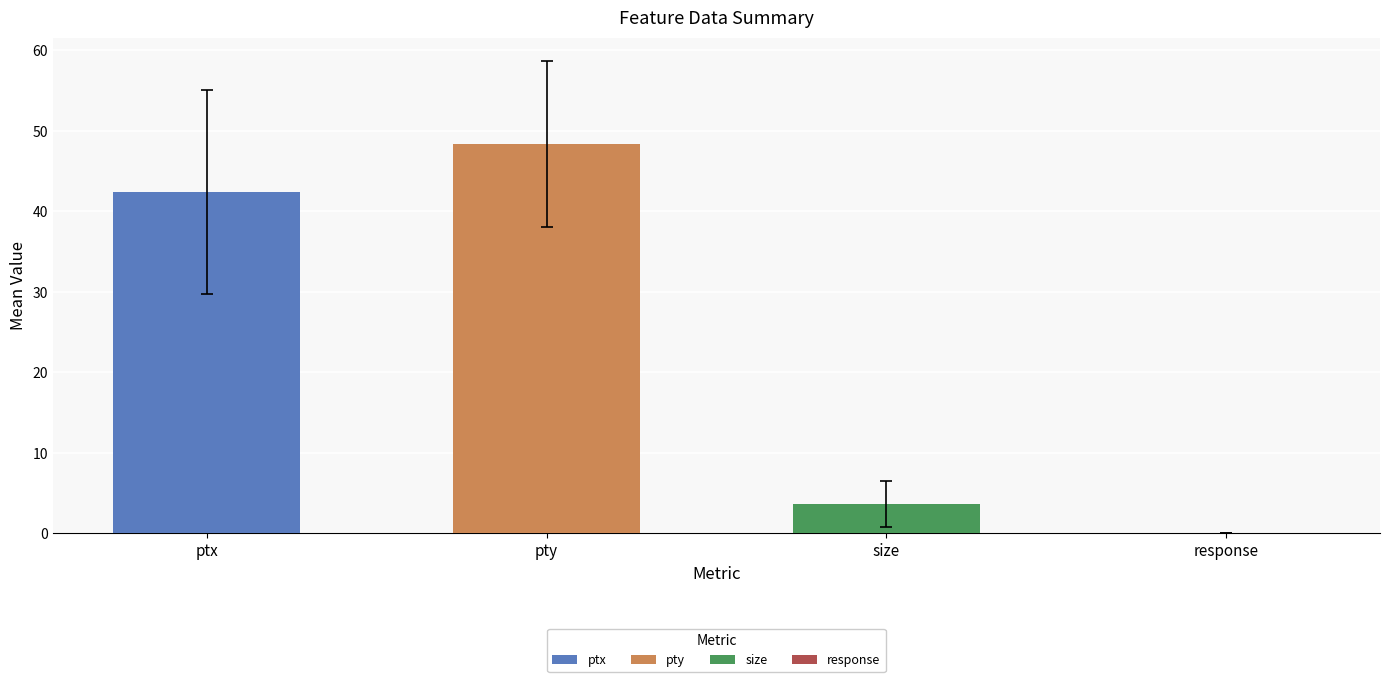

What is the approximate value of ptx at 13?

42.5